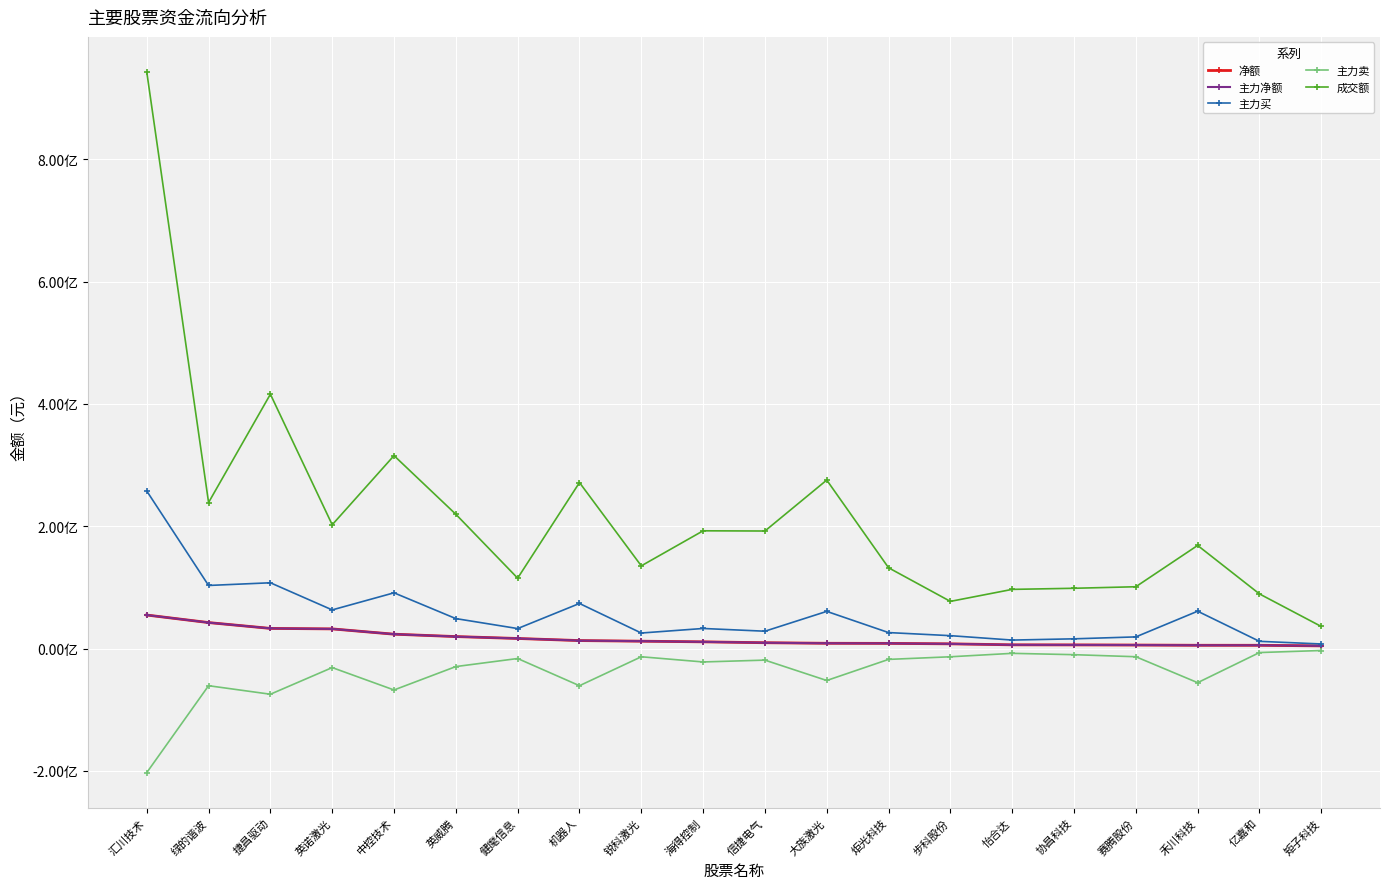

What is the label of the 9th point from the right?

大族激光